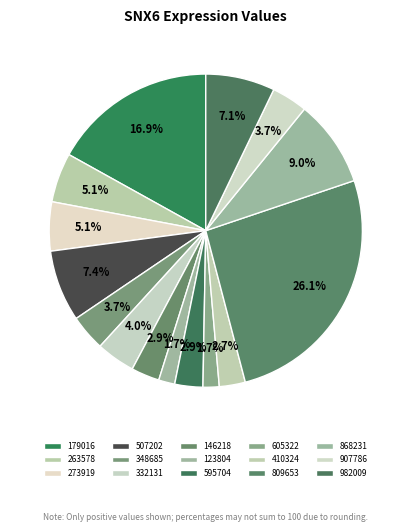

Count the number of slices in the pie.

15